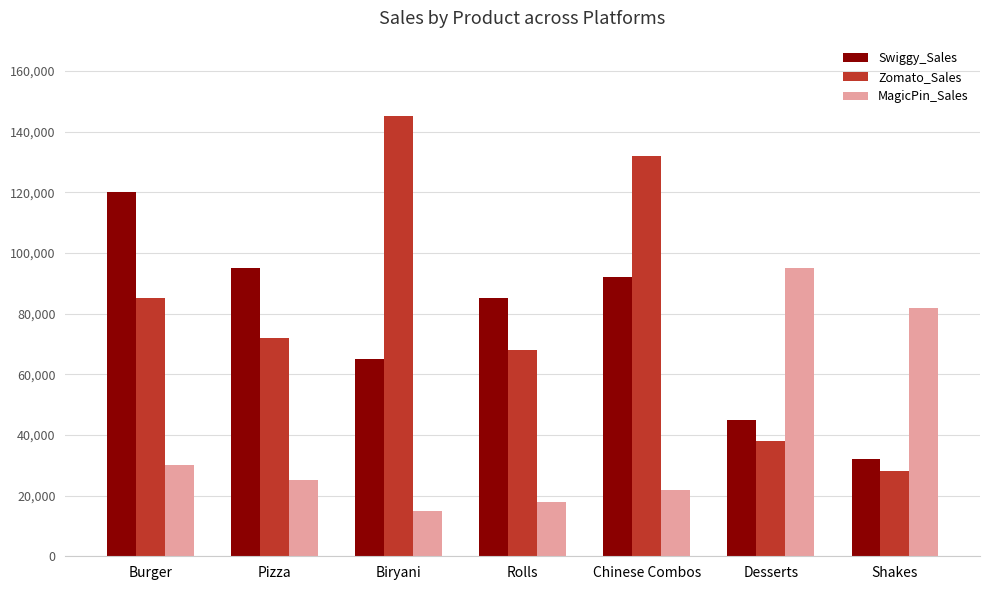

At which category is the sum across all series the highest?

Chinese Combos